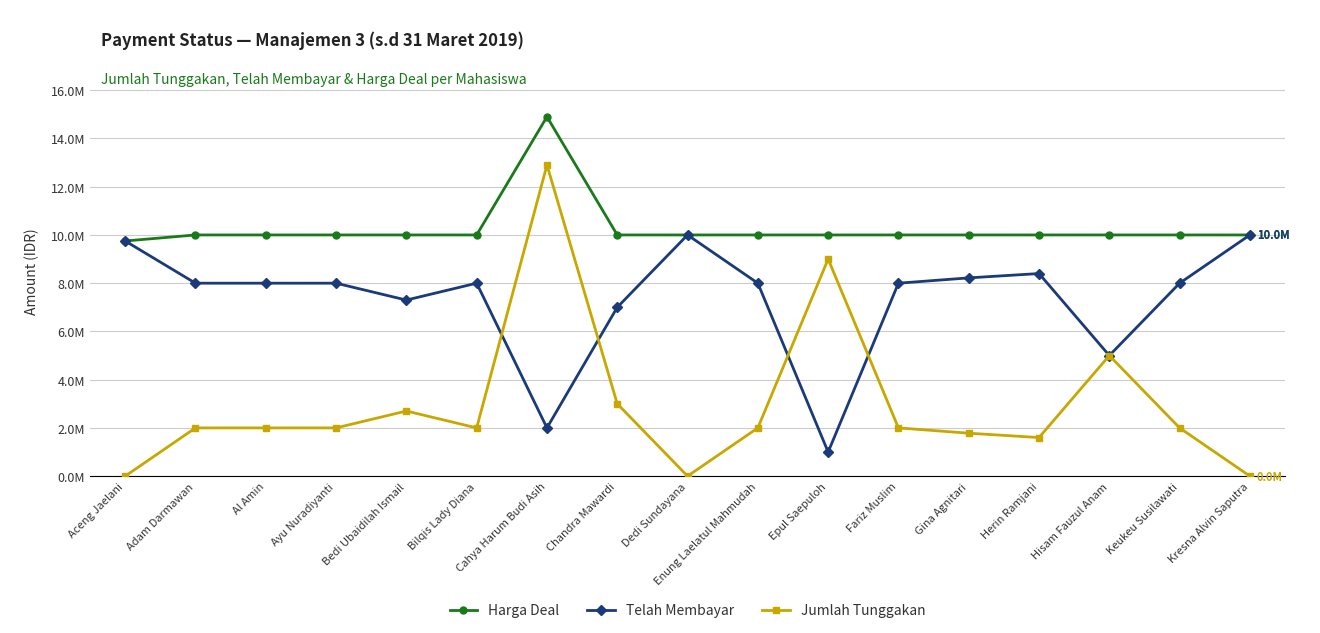

Which category has the highest value across all series?

Cahya Harum Budi Asih